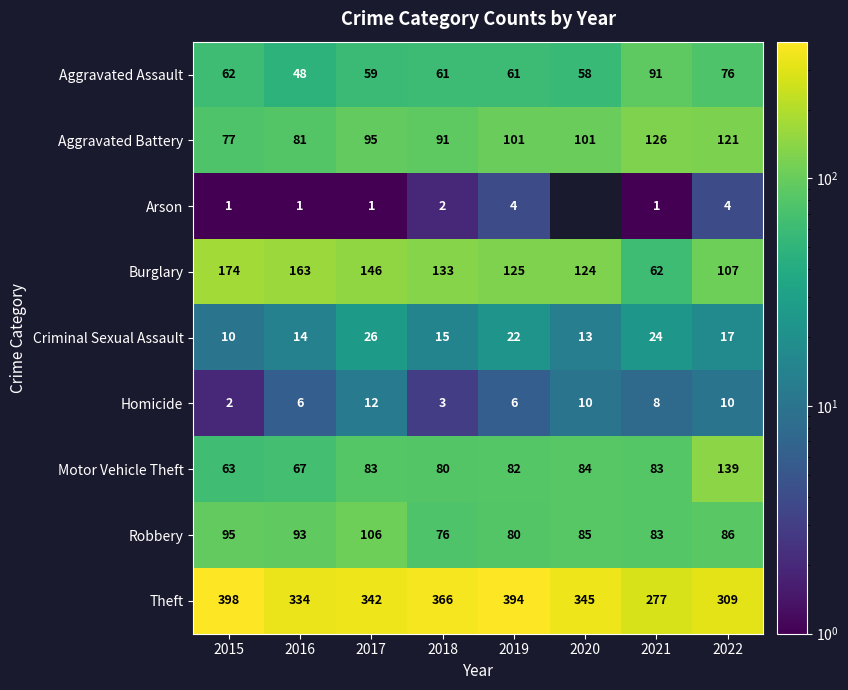

Between 2015 and 2021, which series saw the biggest shift?

Theft